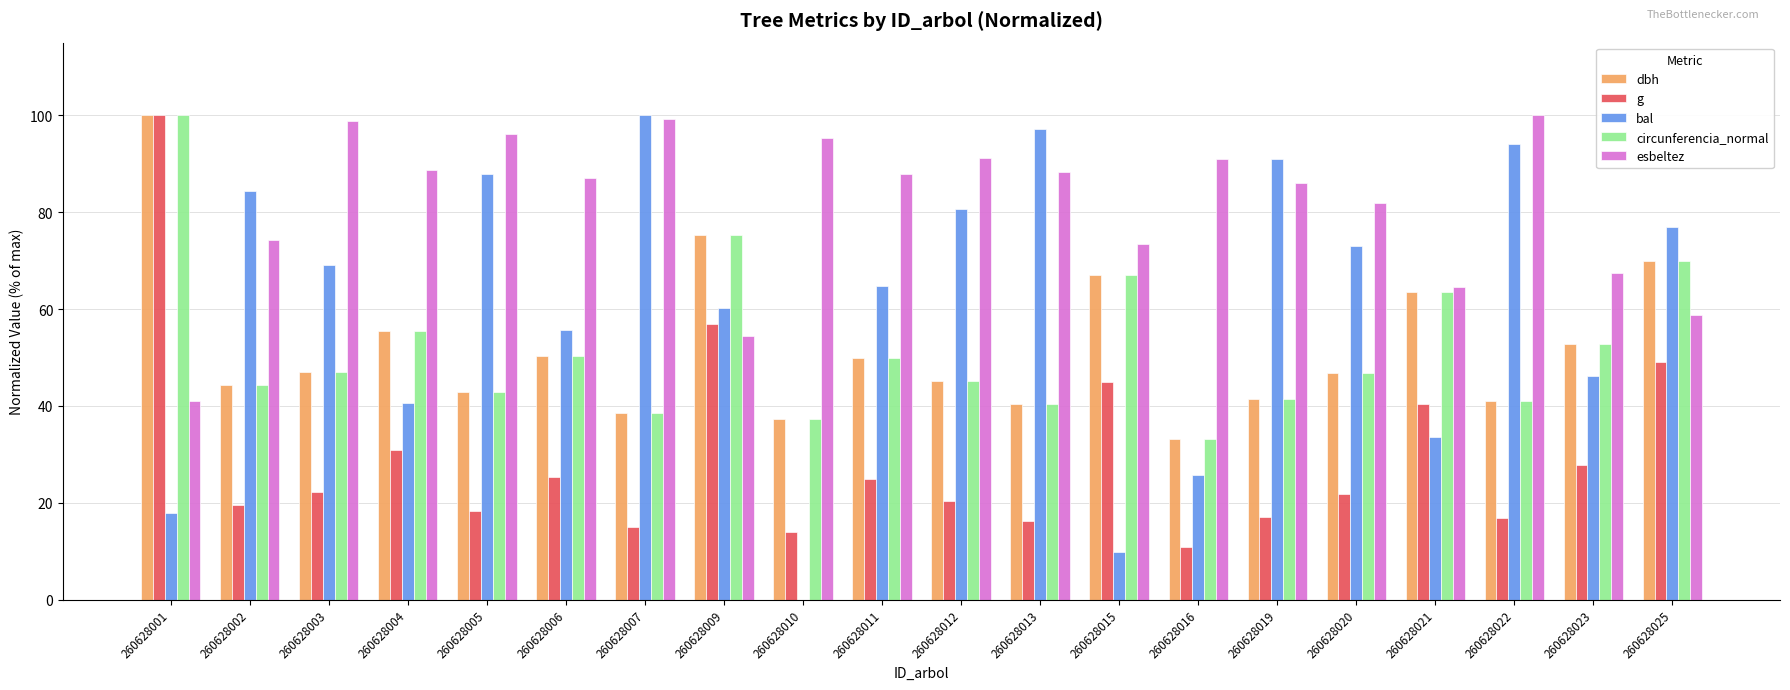

What are all the series names shown in the legend?

dbh, g, bal, circunferencia_normal, esbeltez